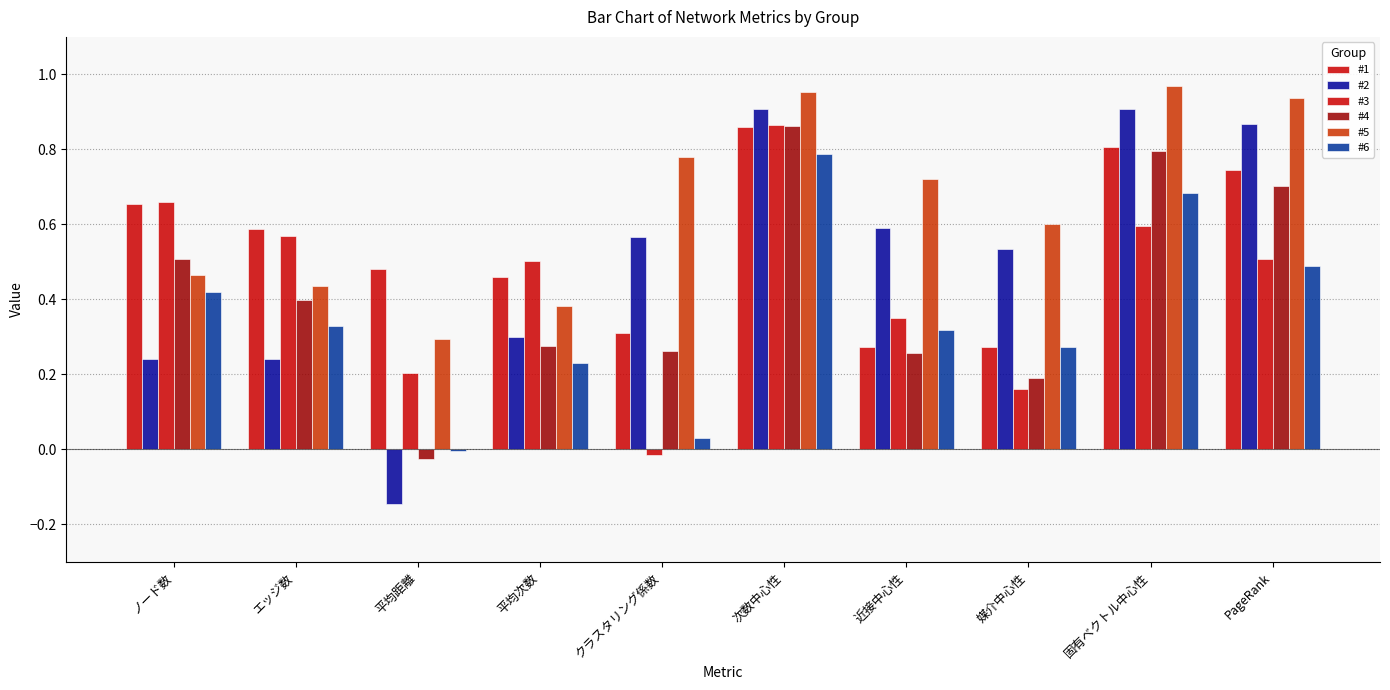

Is the value of #6 at クラスタリング係数 greater than the value of #4 at 近接中心性?

No